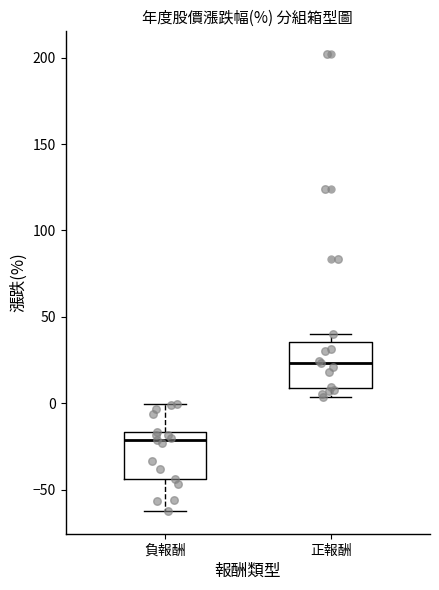

Which box has the lowest median line?

負報酬